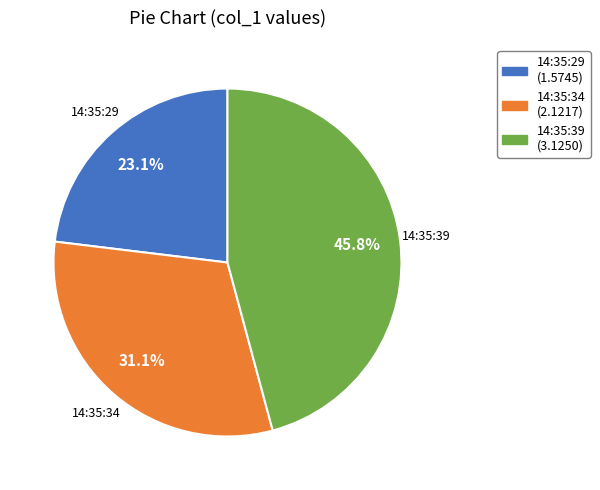

To the nearest percent, what is the difference between the largest and smallest slice percentages?

23%